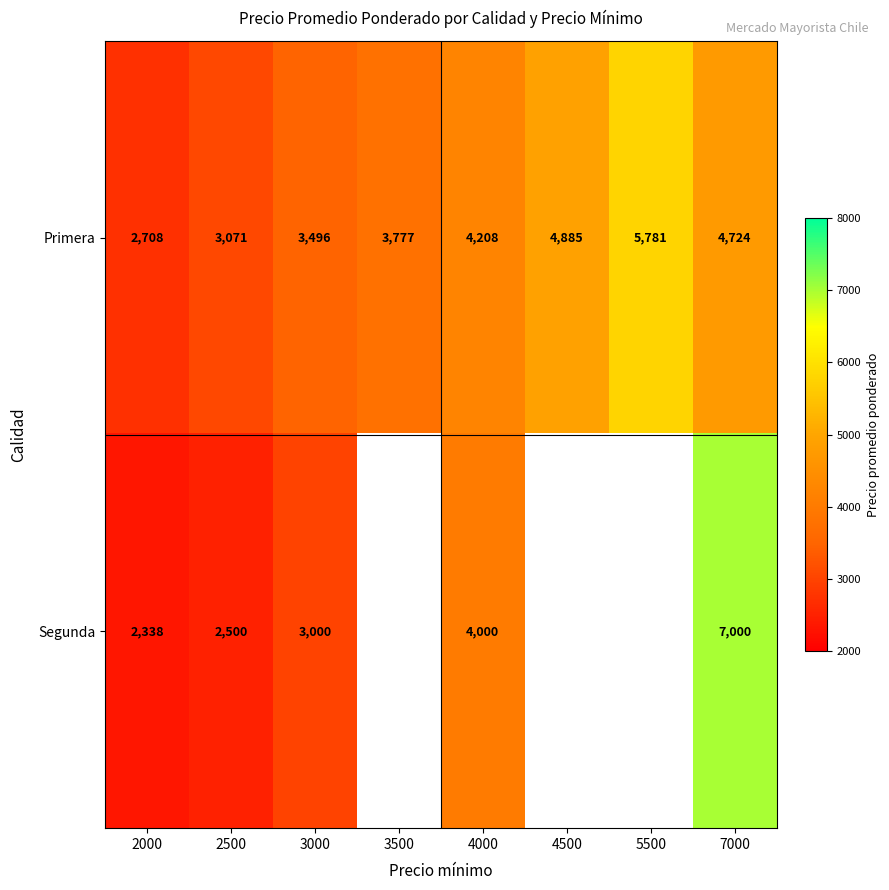

How many series are shown in this chart?

2